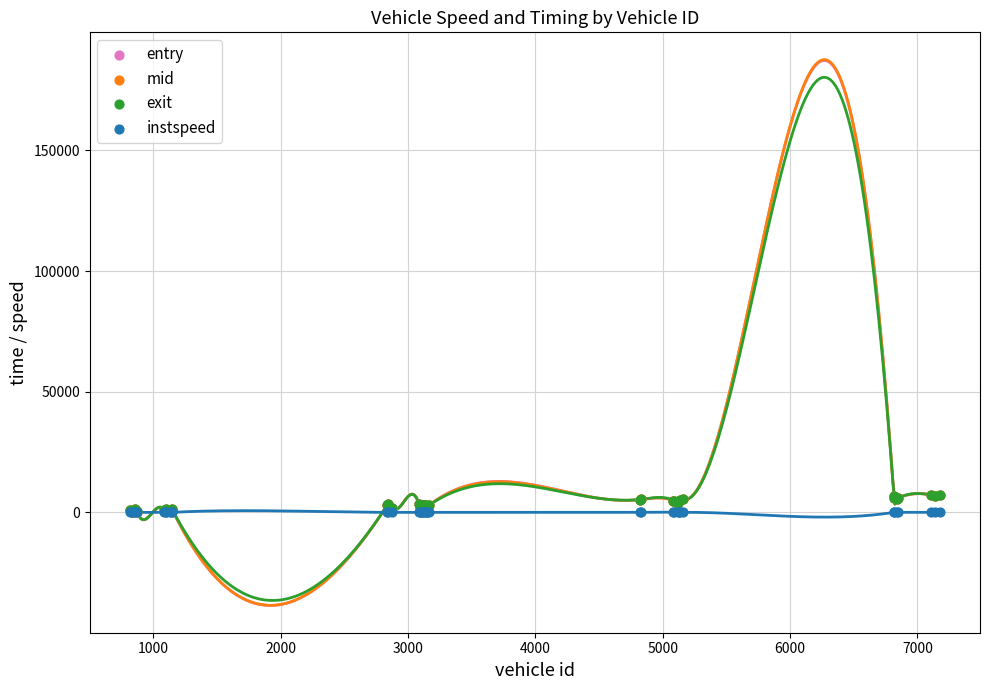

What are all the series names shown in the legend?

entry, mid, exit, instspeed